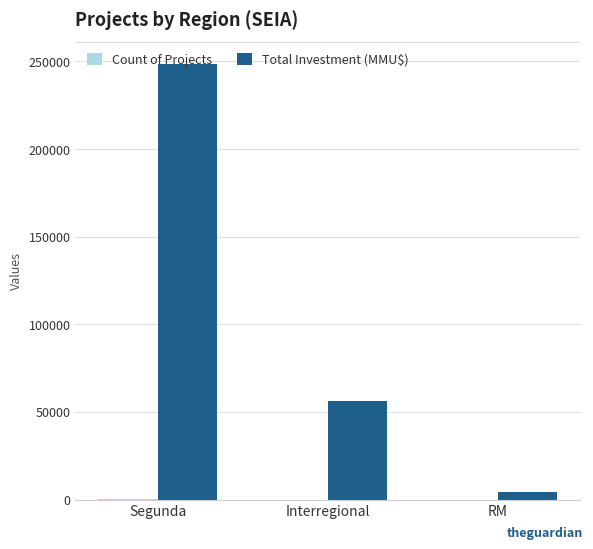

How many series are shown in this chart?

2